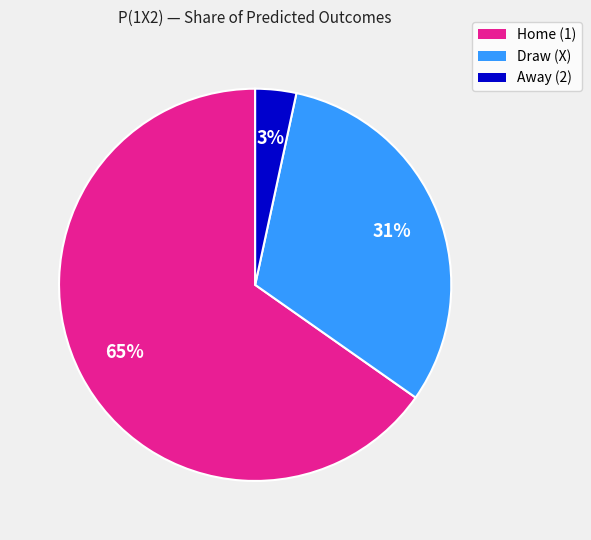

To the nearest percent, what is the average slice percentage?

33%